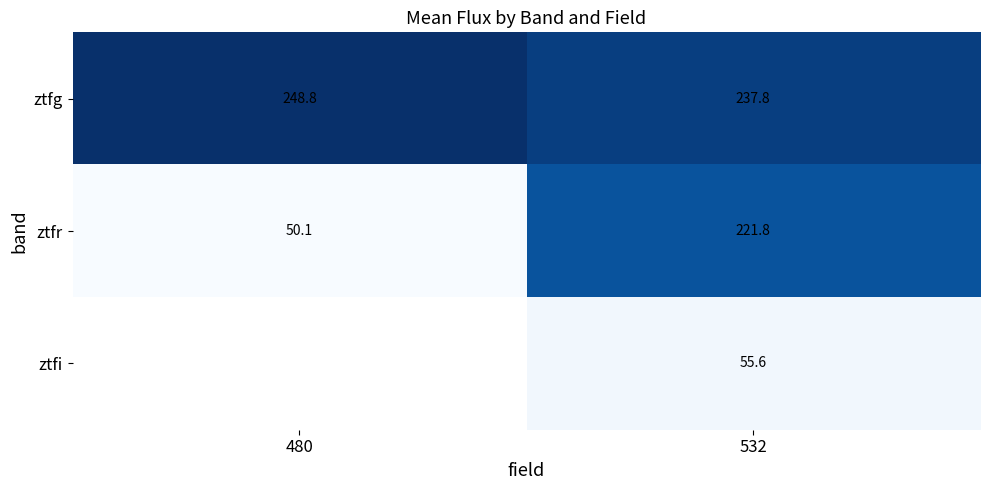

List the labels in order of ztfr value, largest first.

532, 480